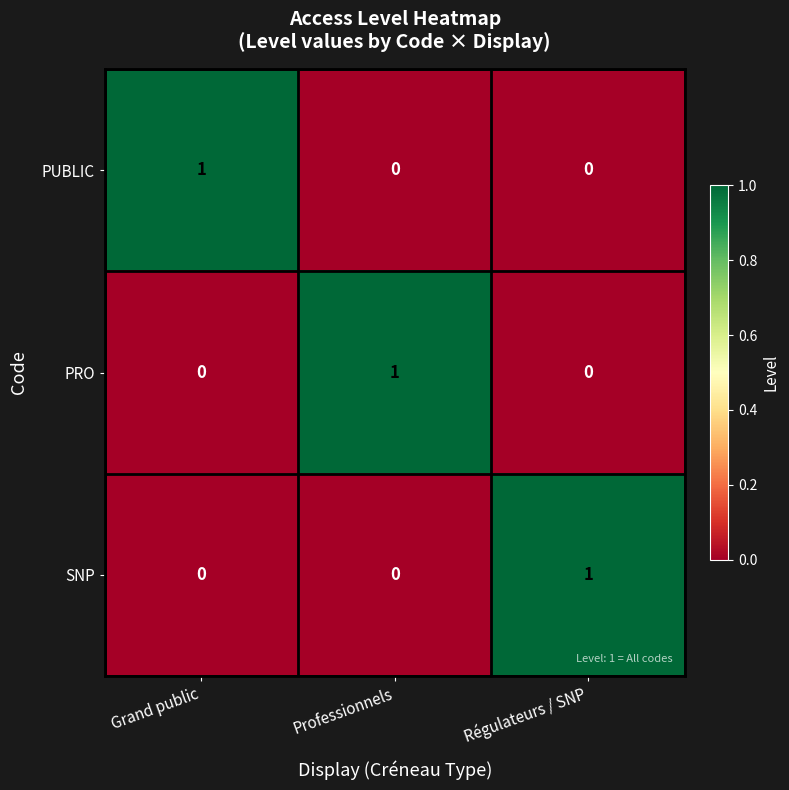

Reading left to right, transcribe all the data shown in this chart.

PUBLIC: 1	0	0
PRO: 0	1	0
SNP: 0	0	1